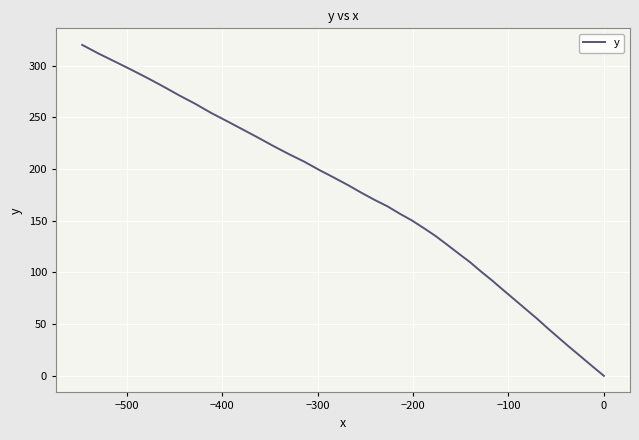

Is it true that the value at 0 is 22.9?

False